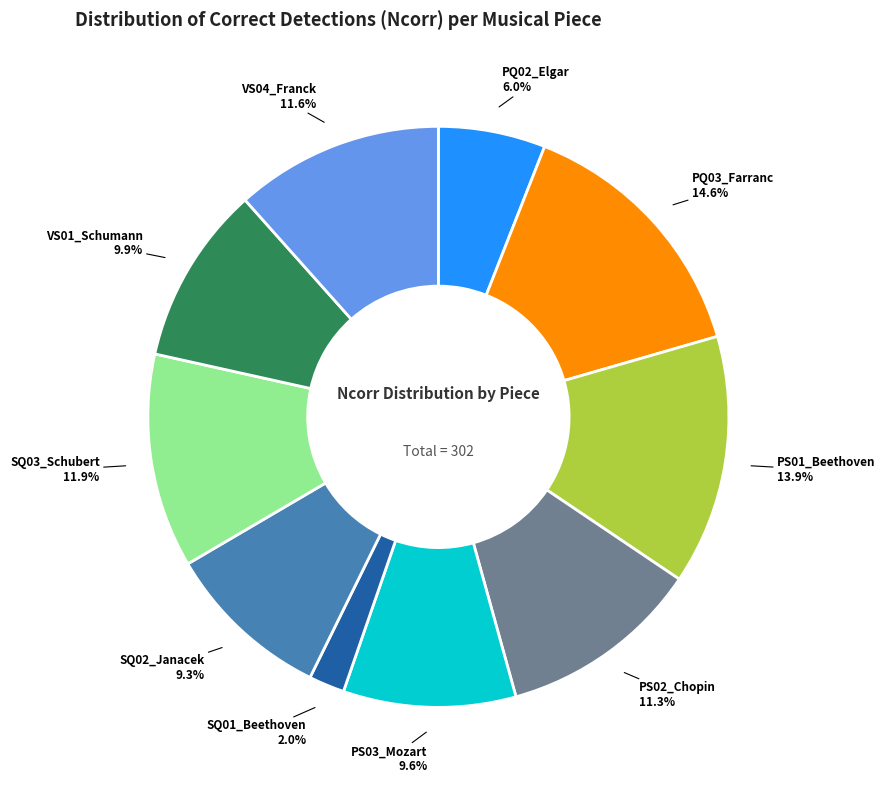

Does any single category account for the majority?

No